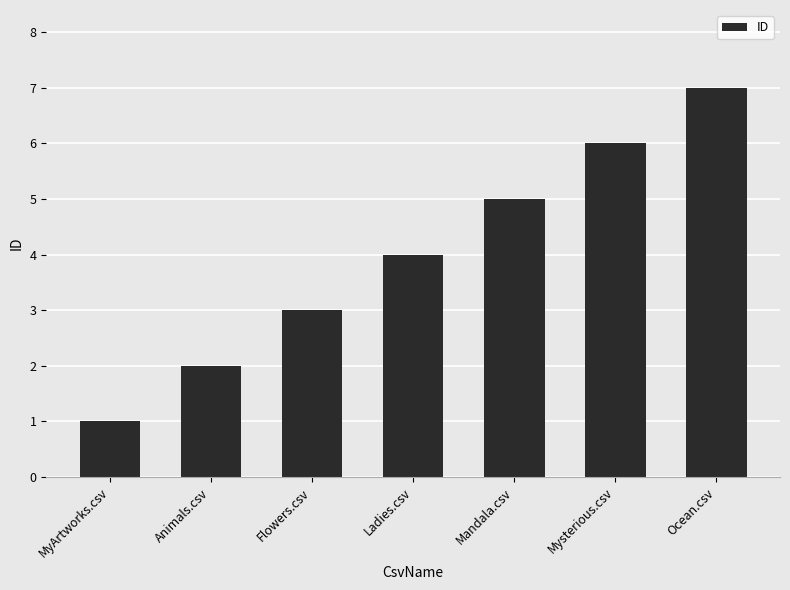

Which has a higher value, MyArtworks.csv or Mandala.csv?

Mandala.csv